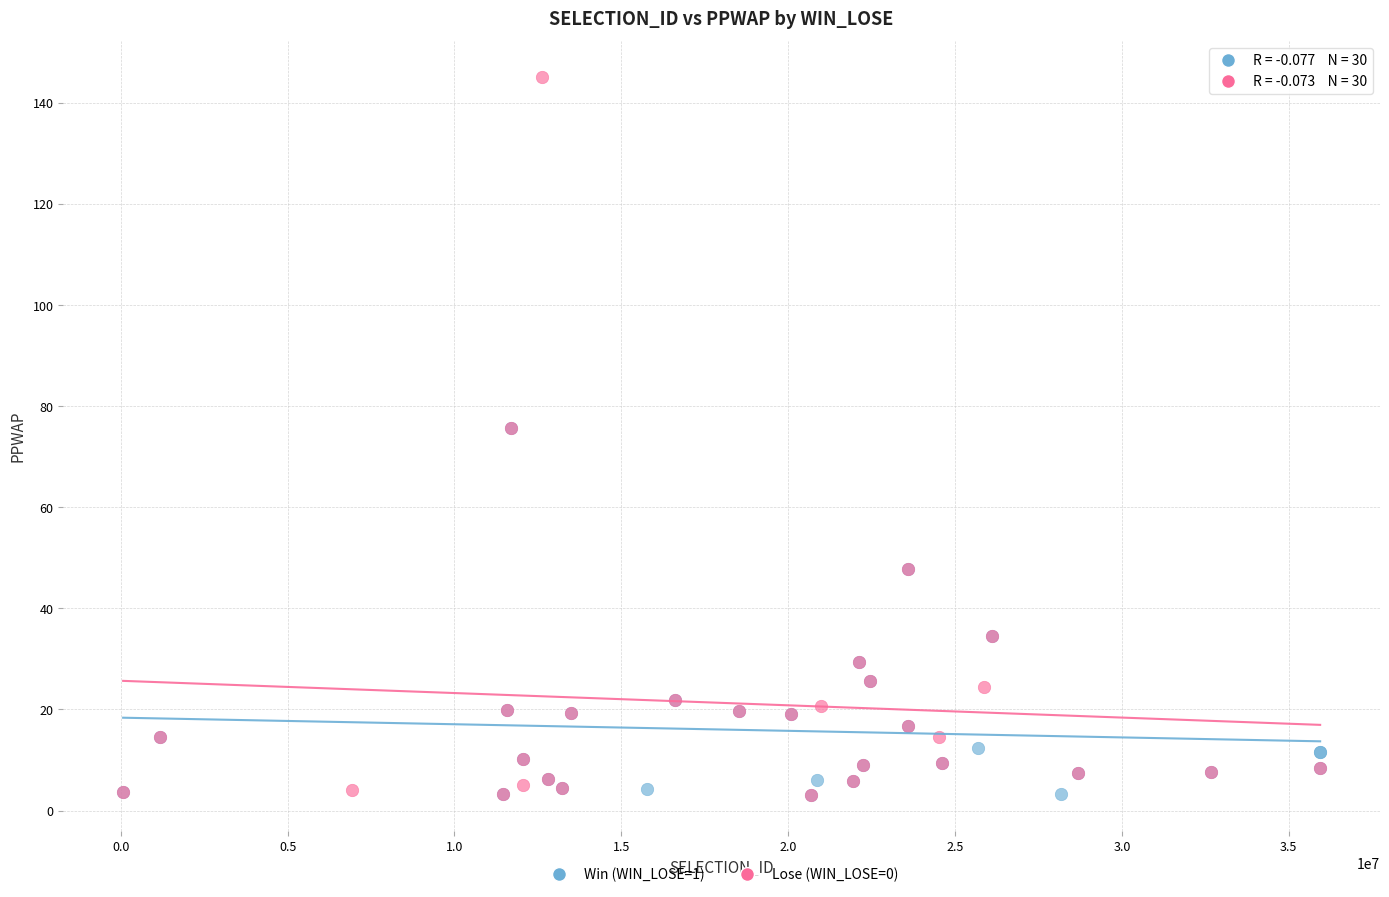

Which series has the largest Y range (max minus min)?

Lose (WIN_LOSE=0)